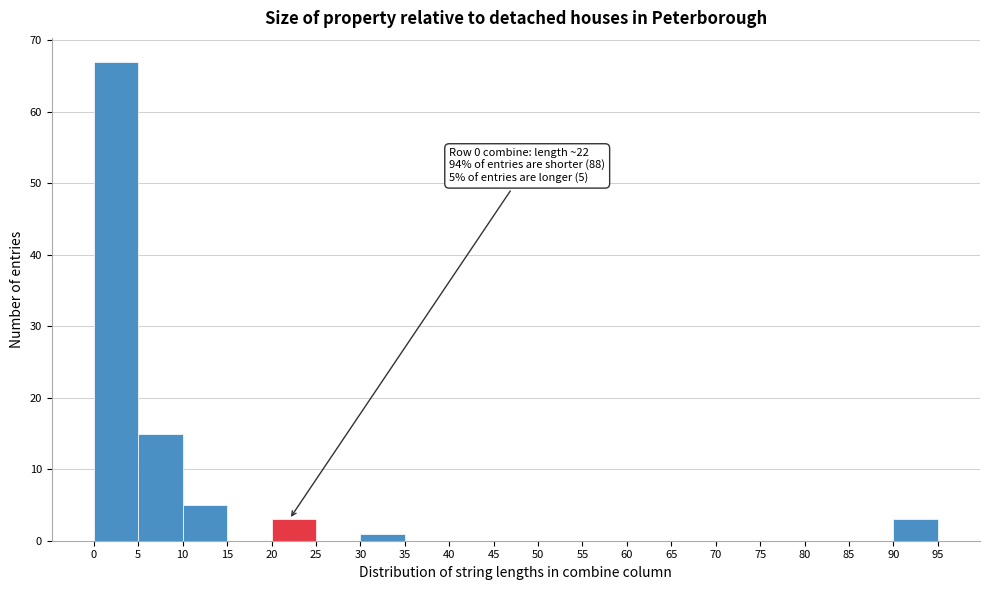

Over which range of the x-axis is the bar tallest?

0 to 5